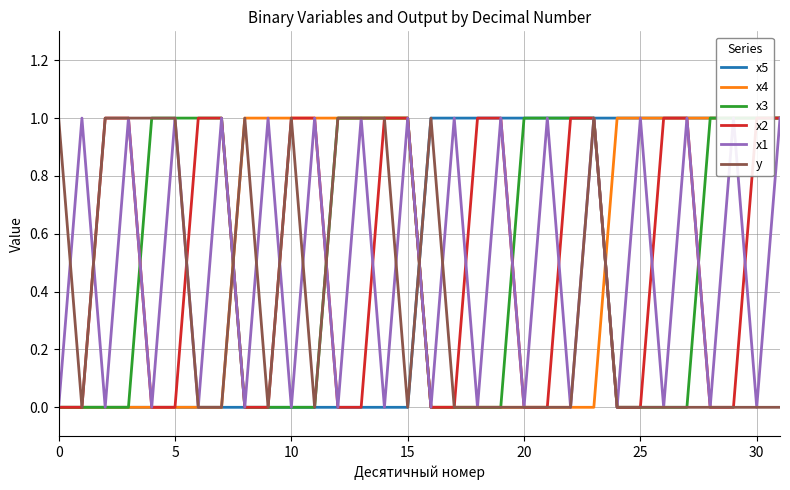

Between 10 and 26, which series saw the biggest shift?

x5